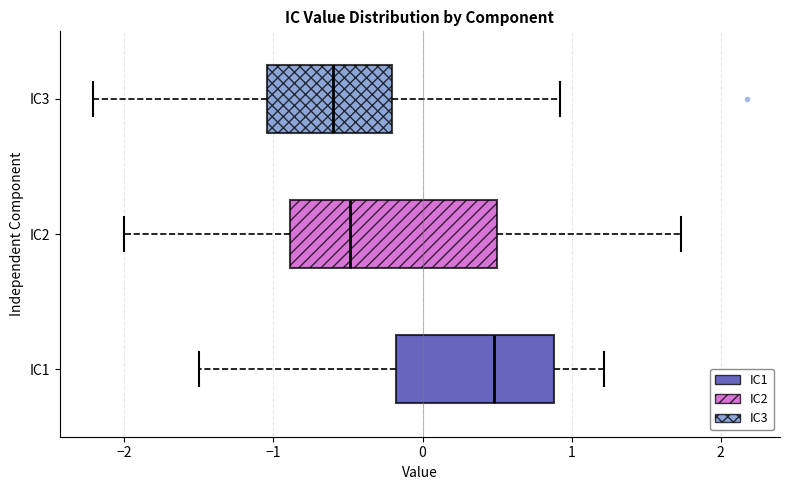

Reading bottom to top, read every box against the x-axis: the position of its median line, the range the box covers, and the ends of its whiskers. The values are not printed on the chart, so give them approximately, as read against the axis.

IC1: median 0.5, box -0.2 to 0.9, whiskers -1.5 to 1.2
IC2: median -0.5, box -0.9 to 0.5, whiskers -2.0 to 1.7
IC3: median -0.6, box -1.0 to -0.2, whiskers -2.2 to 0.9